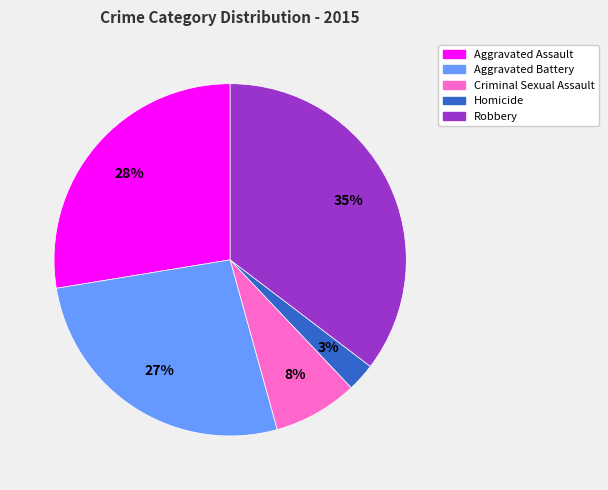

Which category has the smallest portion of the pie?

Homicide